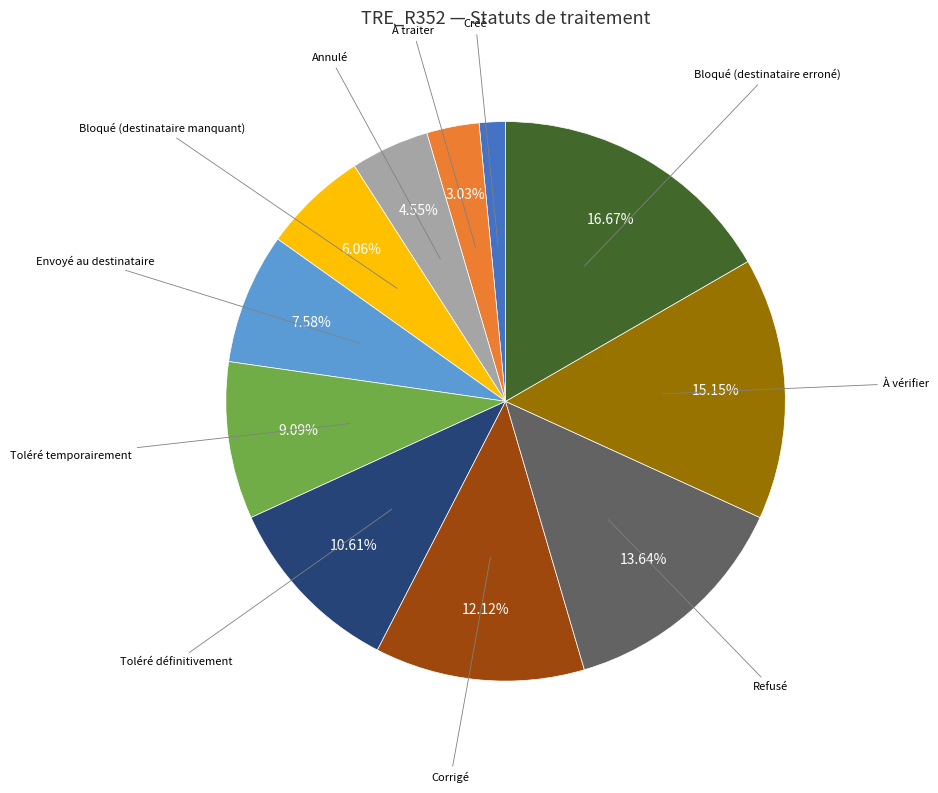

Is there any slice that represents more than half of the pie?

No